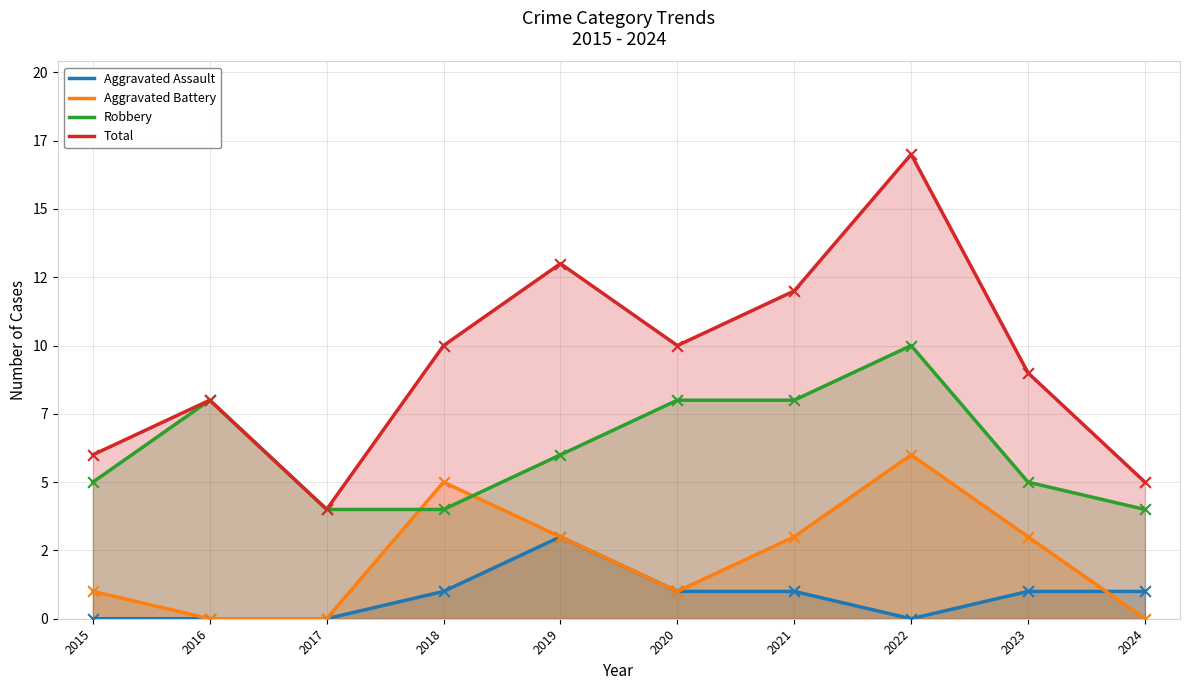

Which series reaches the minimum Y coordinate?

Aggravated Assault